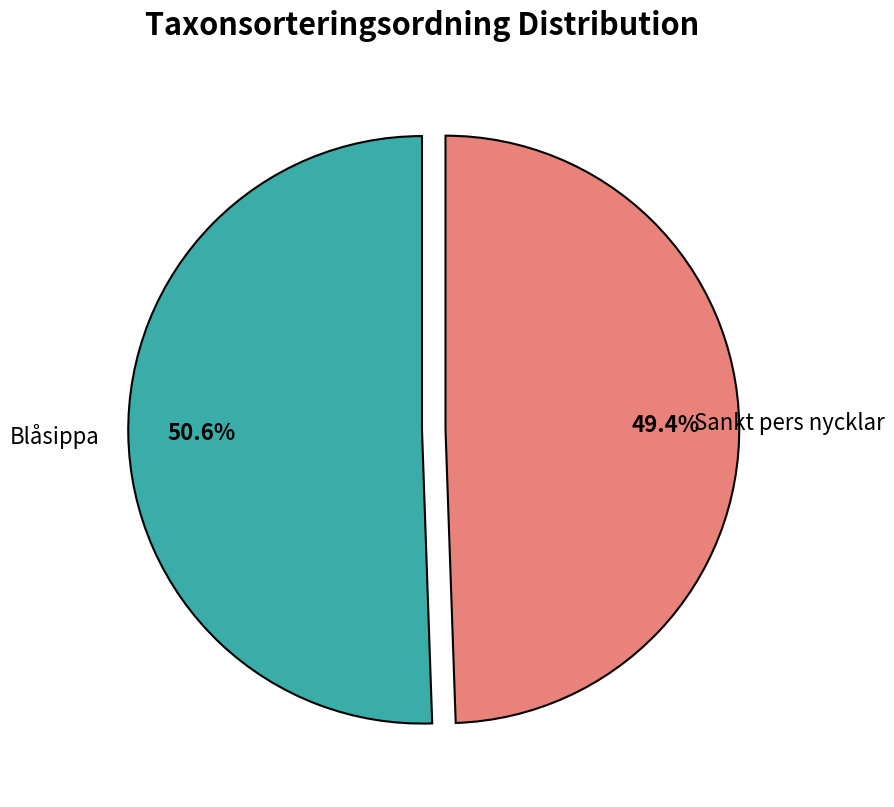

Is there a majority slice in this chart?

Yes